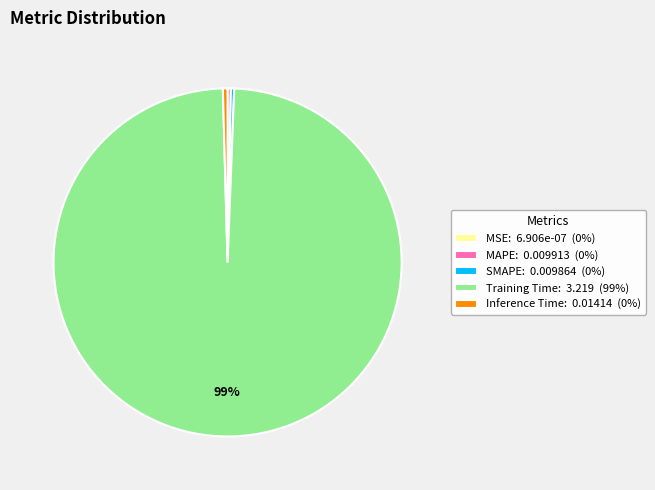

Does any single category account for the majority?

Yes